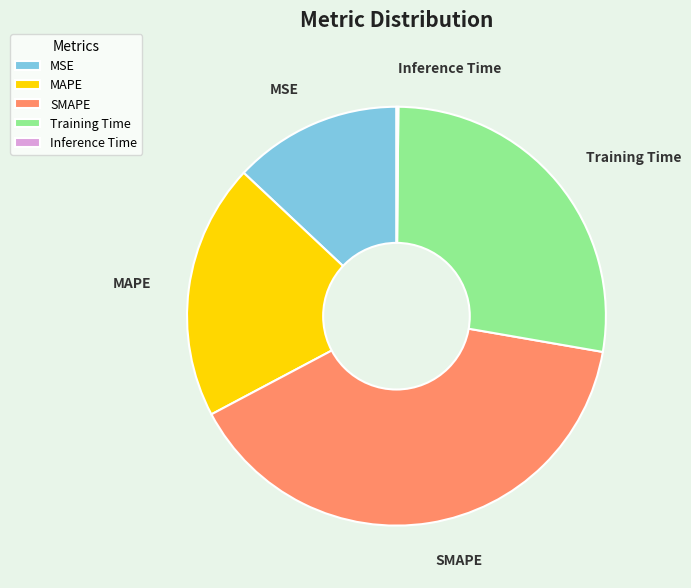

What is the ratio of the value at Training Time to the value at MAPE?

1.4